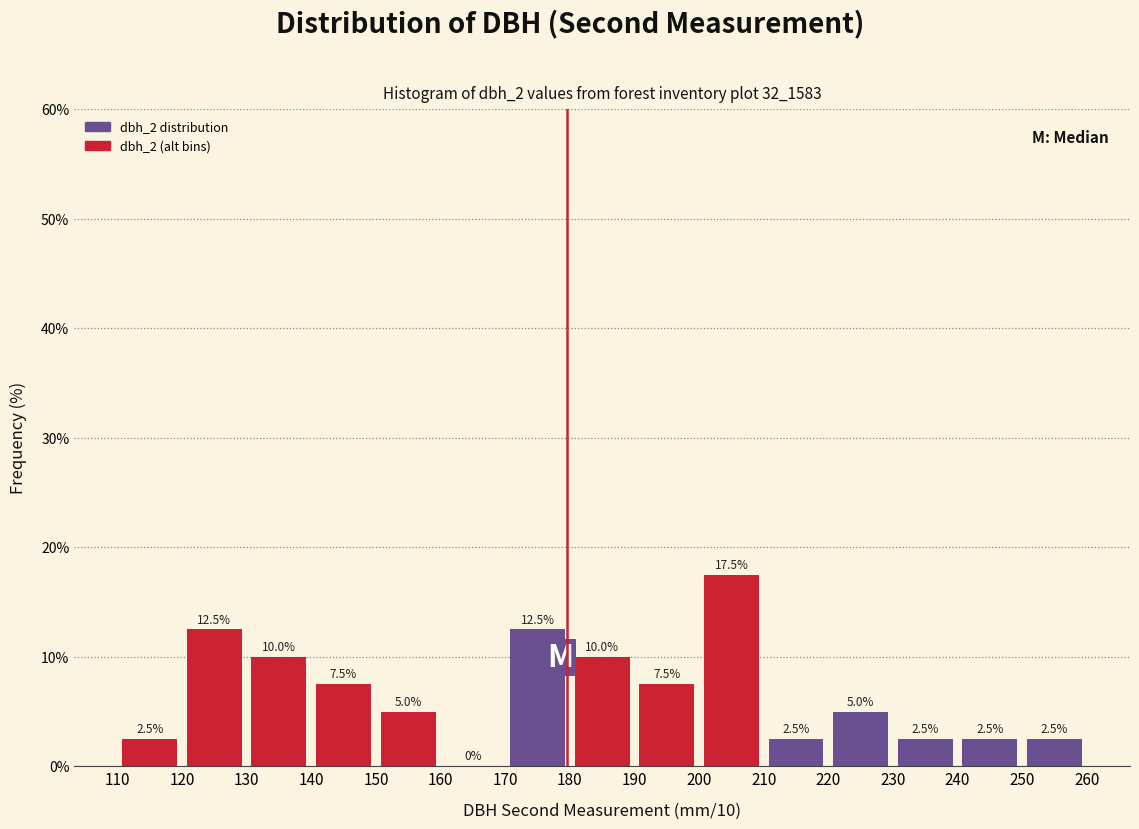

Which range on the x-axis has the tallest bar?

200 to 210